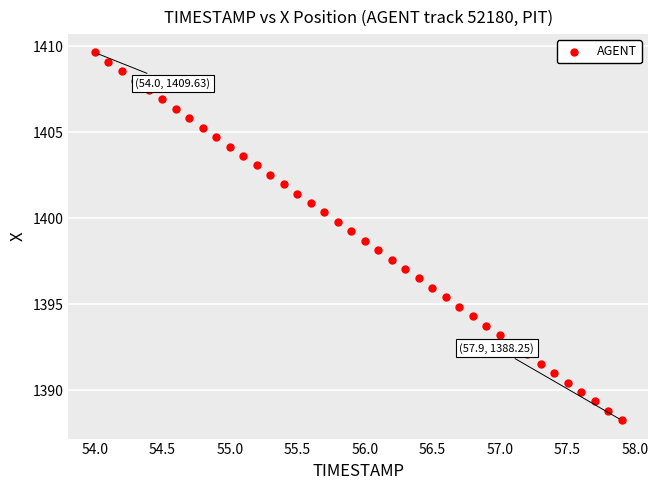

What is the range of X values (max minus min)?

3.9